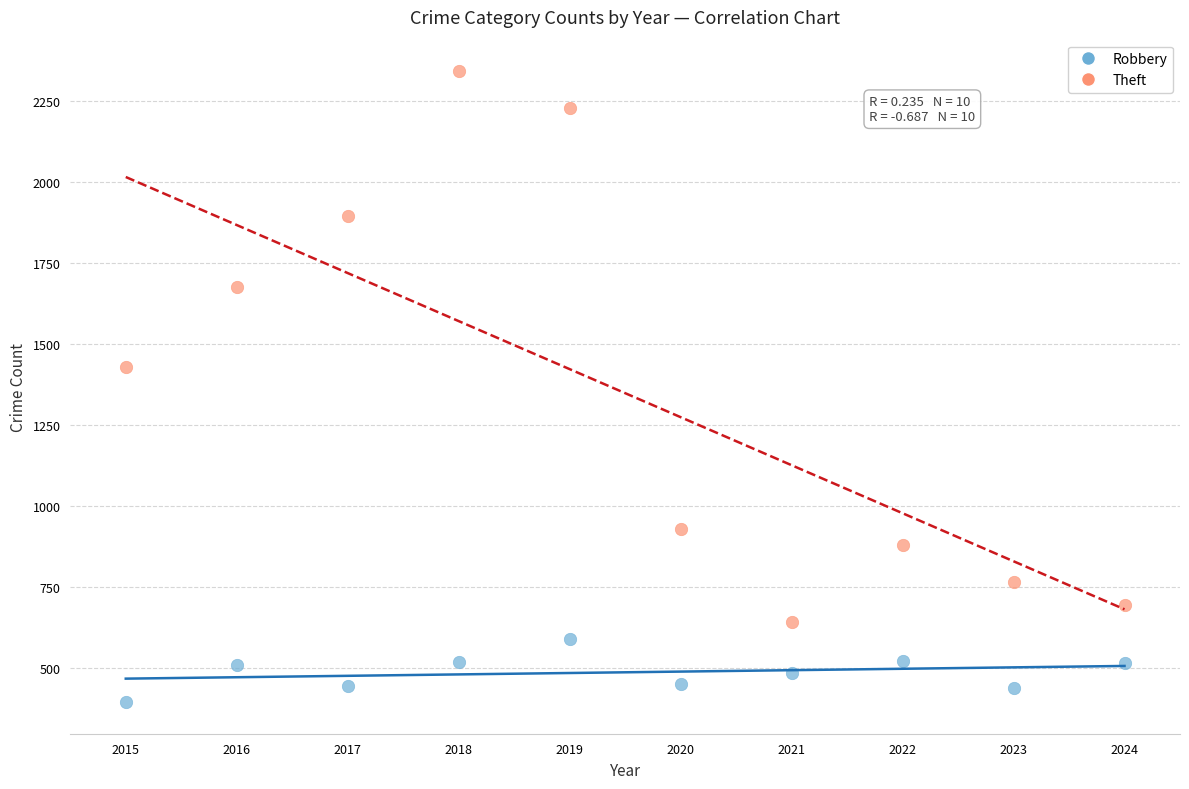

Across all data points, what is the range of X values (max minus min)?

9